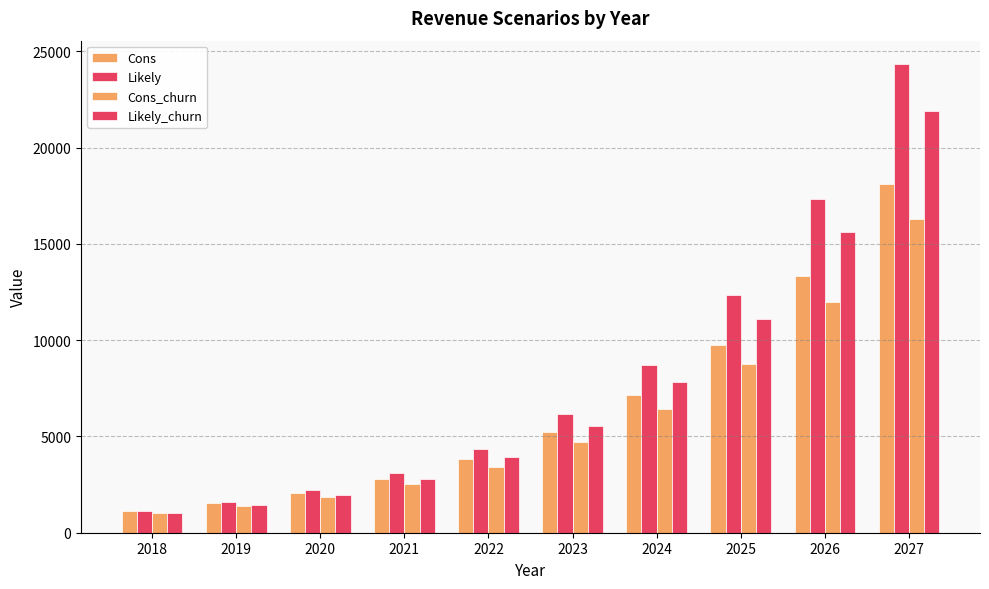

Reading left to right, list all the values displayed in this chart.

Cons: 1152	1536	2064	2796	3816	5220	7128	9756	13308	18108
Likely: 1152	1584	2196	3084	4356	6168	8724	12324	17352	24336
Cons_churn: 1032	1380	1848	2508	3432	4692	6408	8772	11976	16296
Likely_churn: 1032	1416	1968	2772	3912	5544	7848	11088	15612	21900